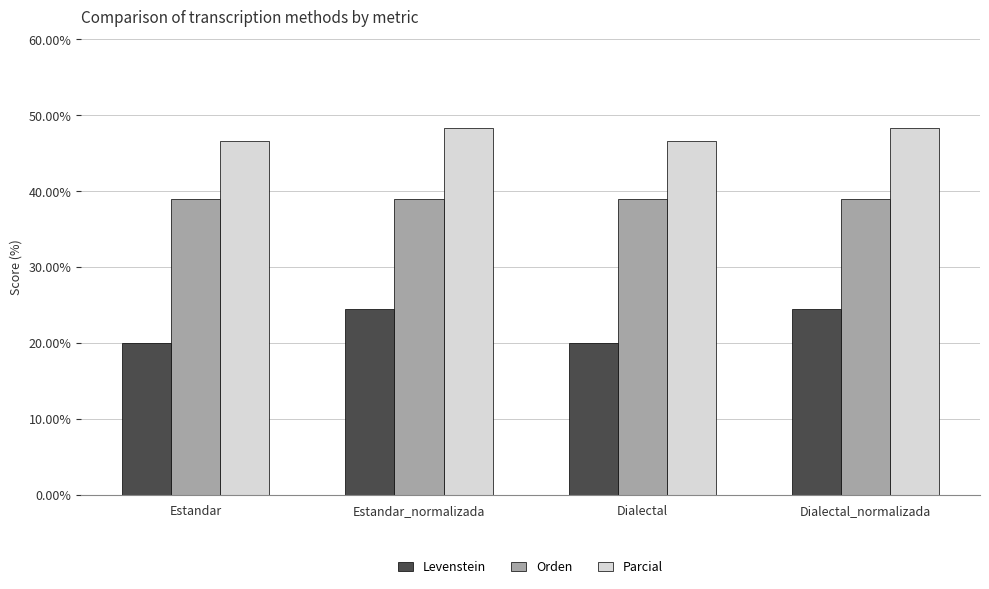

At Dialectal_normalizada, list the series in order from largest to smallest.

Parcial, Orden, Levenstein